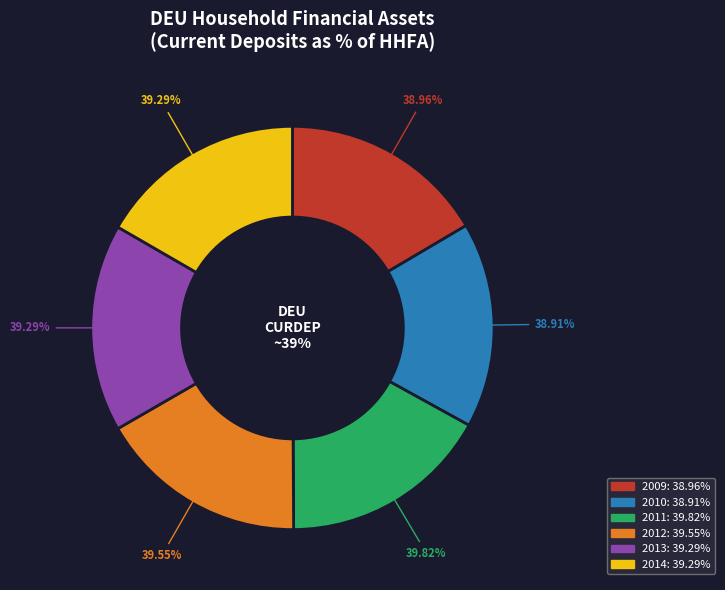

Is 2013 the majority of the pie?

No